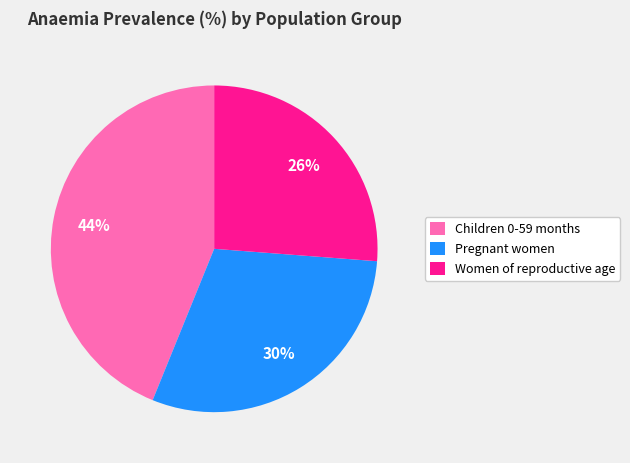

What percentage is the Pregnant women slice, to the nearest percent?

30%